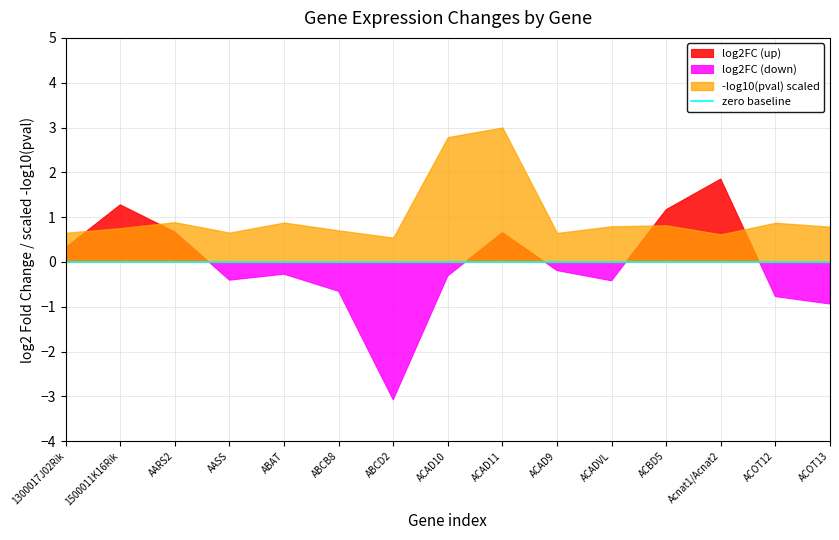

What is the maximum value for log2FC all?

1.9